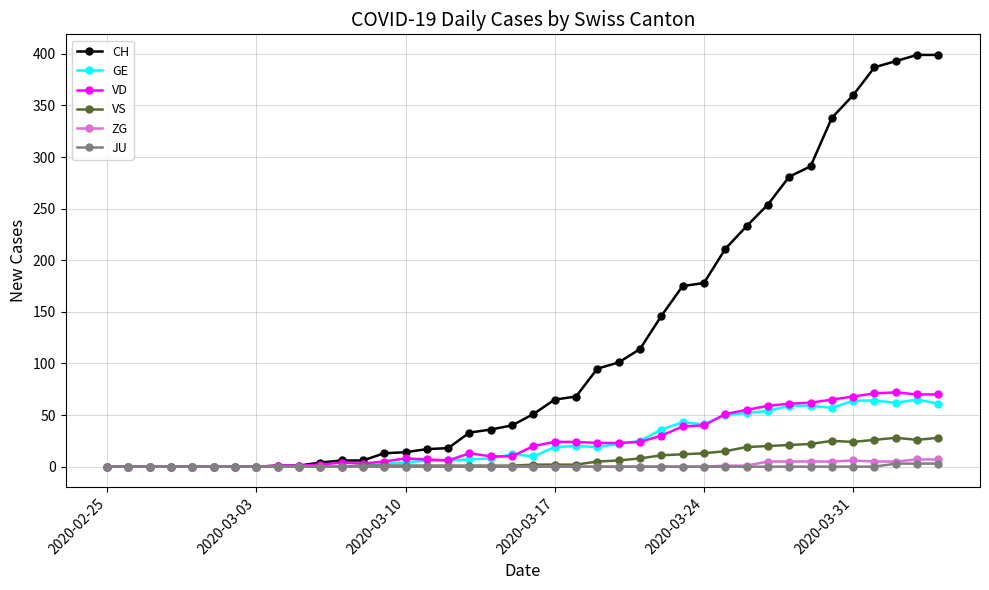

True or false: GE has more than 0 points higher than both neighbors.

True